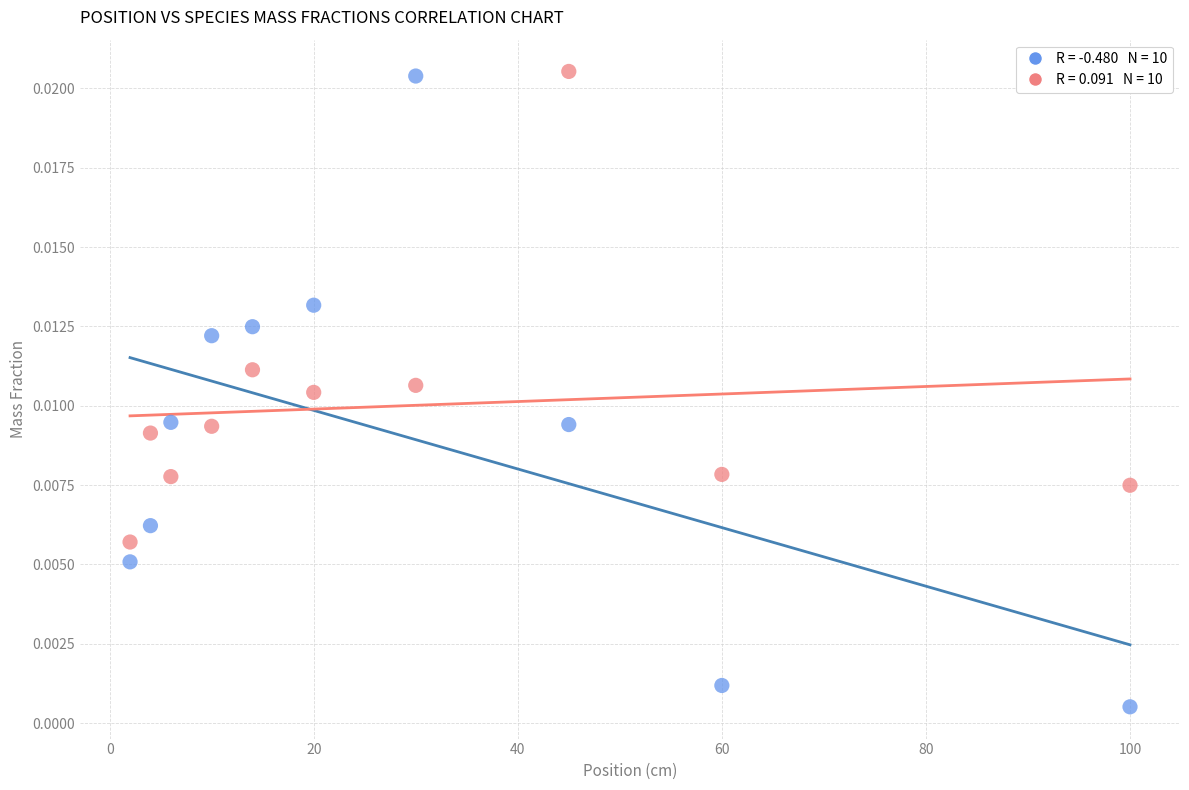

Across all data points, what is the range of X values (max minus min)?

98.0